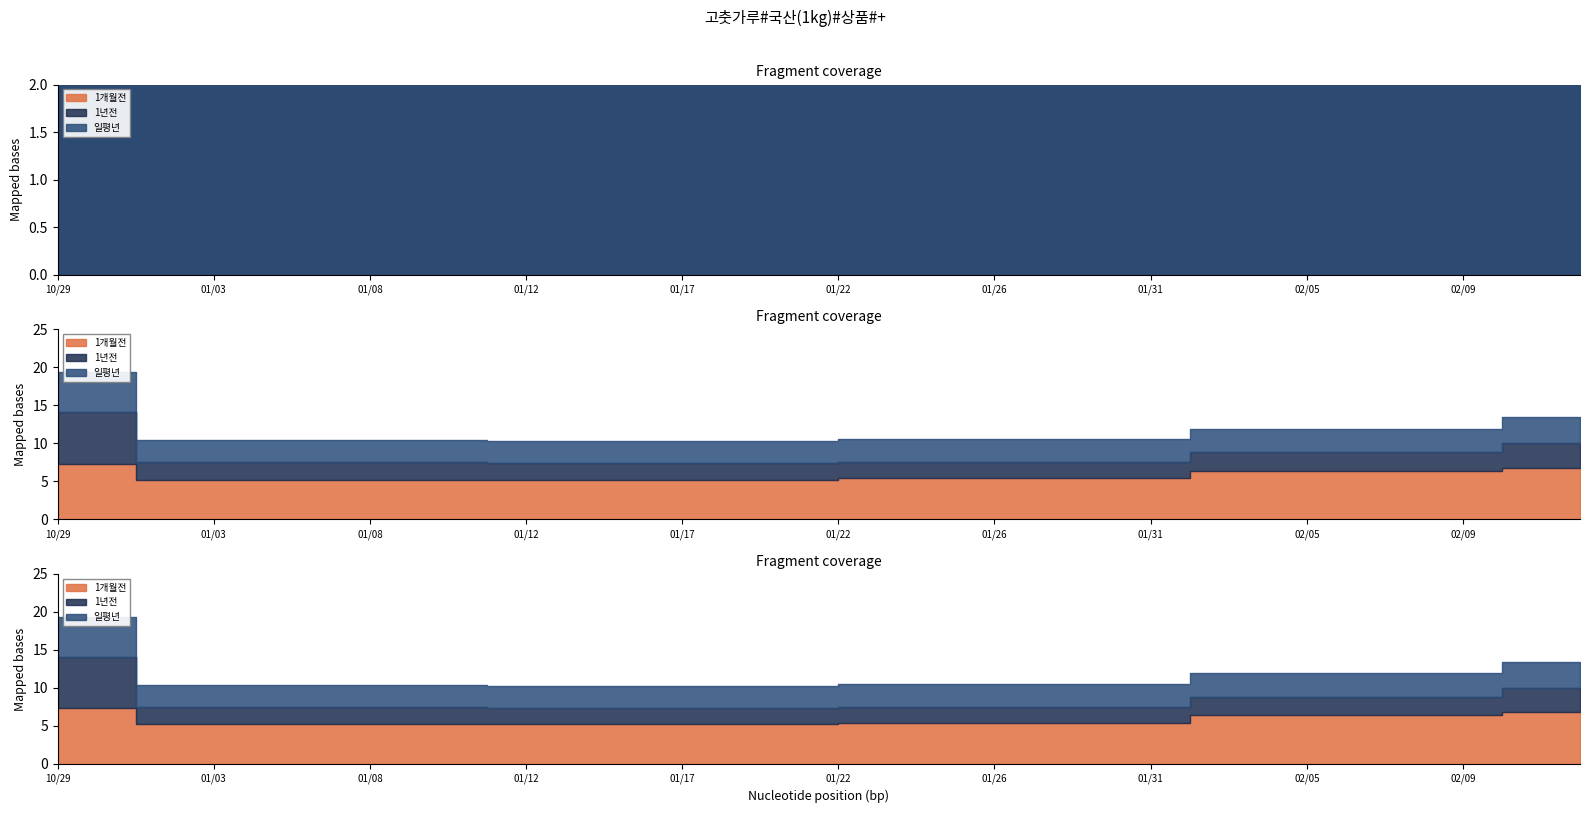

Where is 1년전 nearest to the value 32498?

02/12